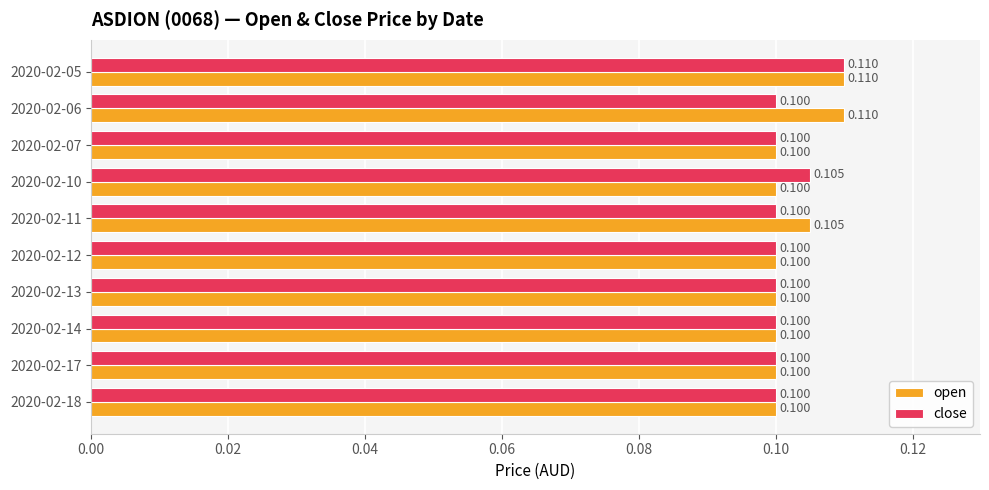

At 2020-02-11, list the series in order from smallest to largest.

close, open